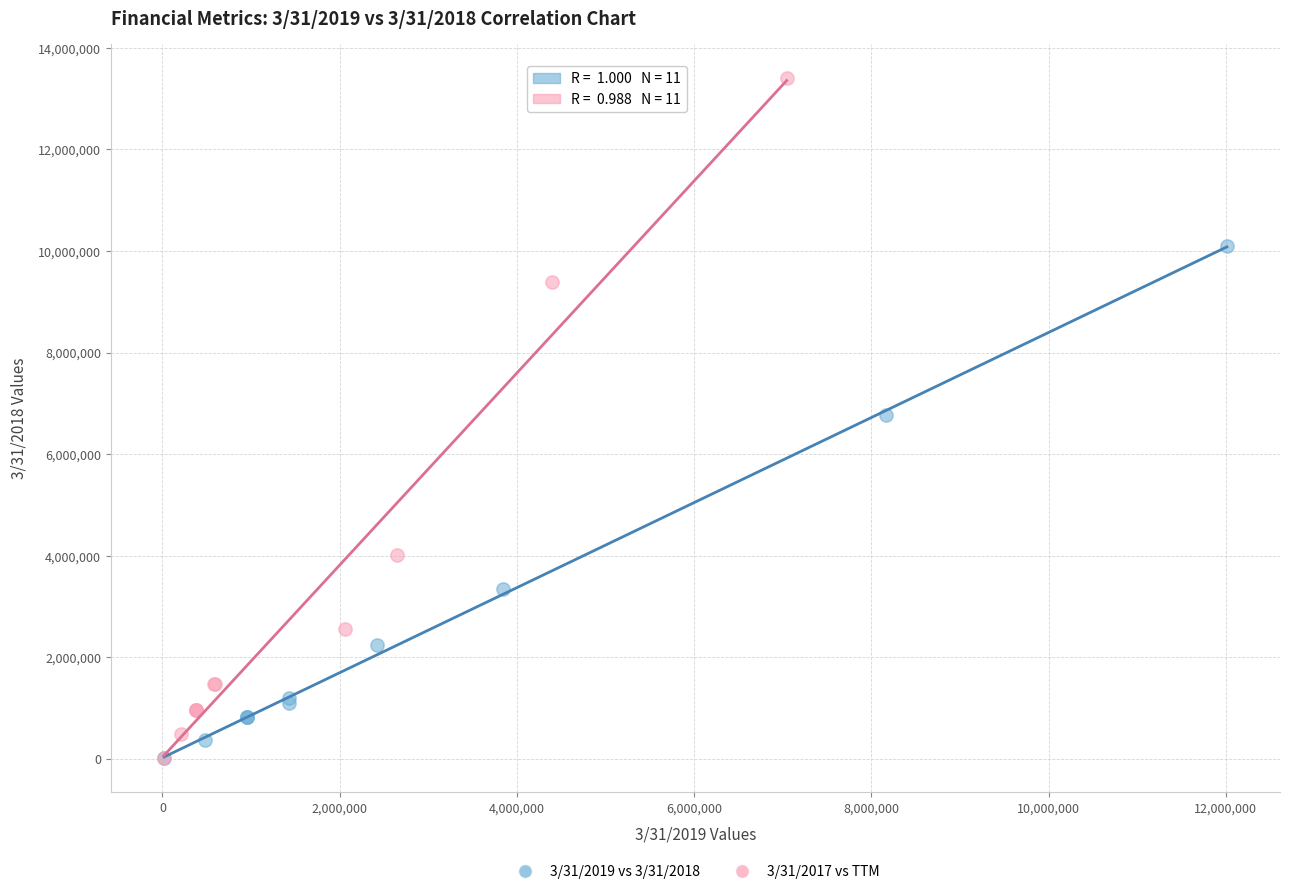

Which series has the widest spread of Y values?

3/31/2017 vs TTM